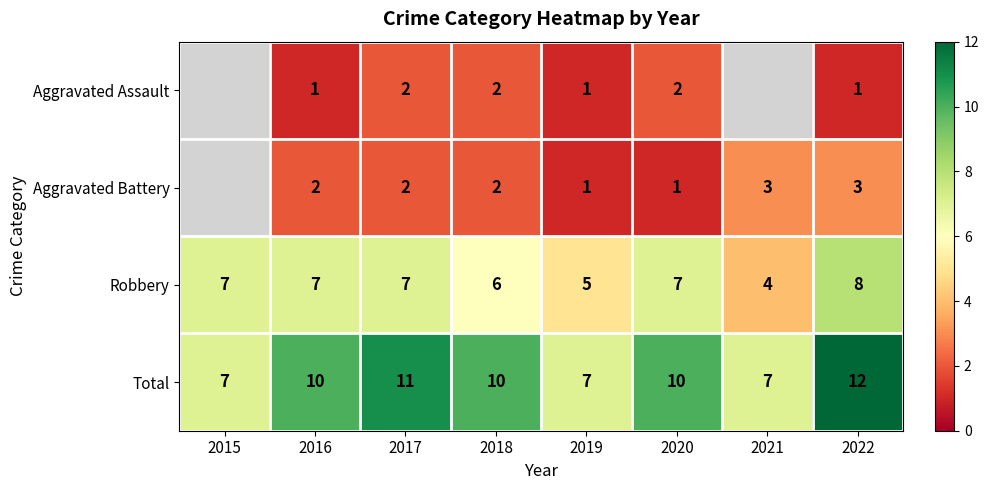

How many Total values are between 7 and 11?

7